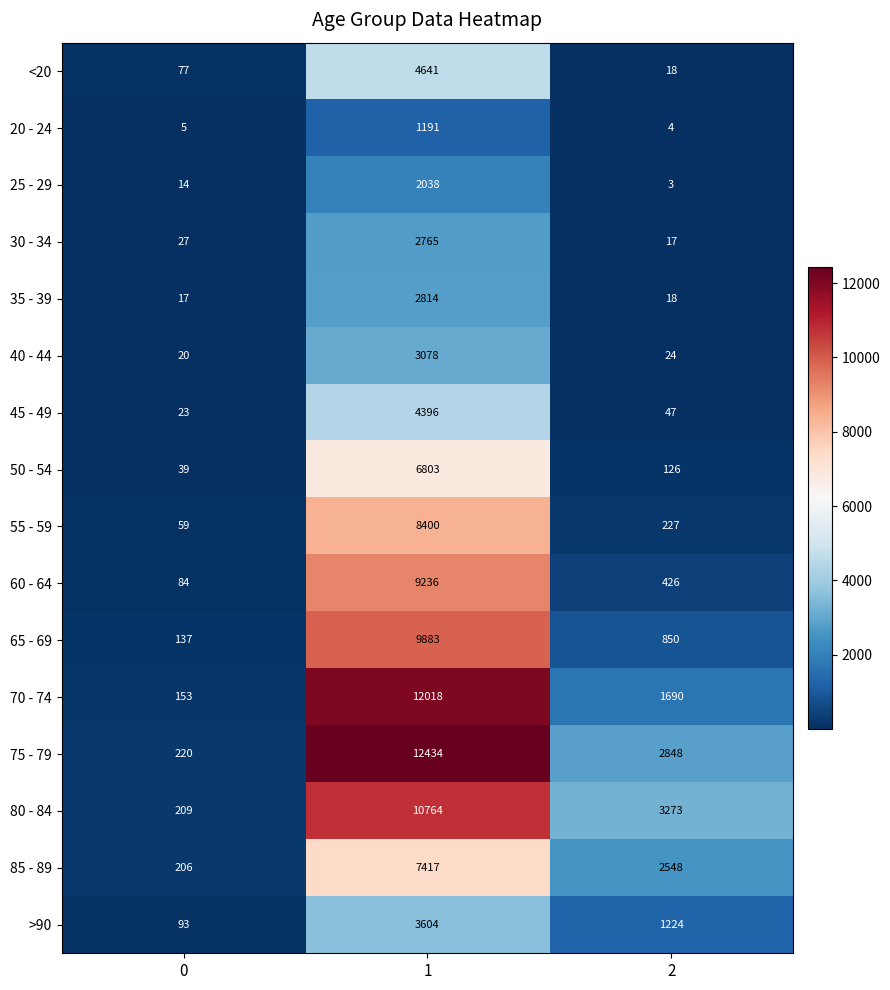

Which series has the widest spread of values?

75 - 79